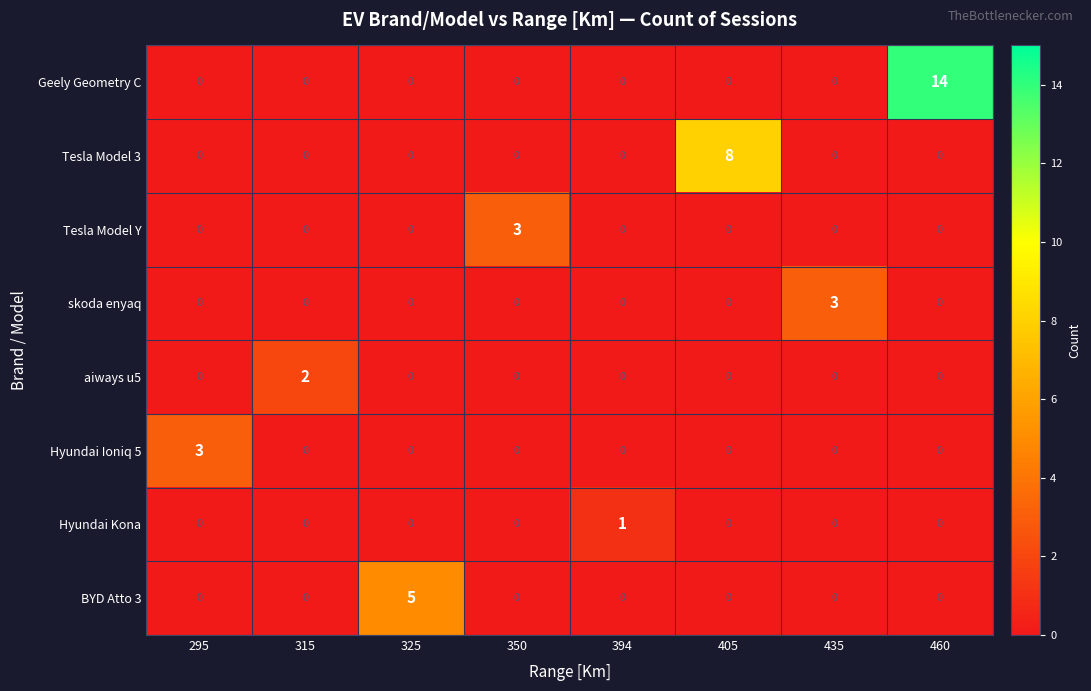

The Tesla Model 3 series shows 0 at 325. True or false?

True